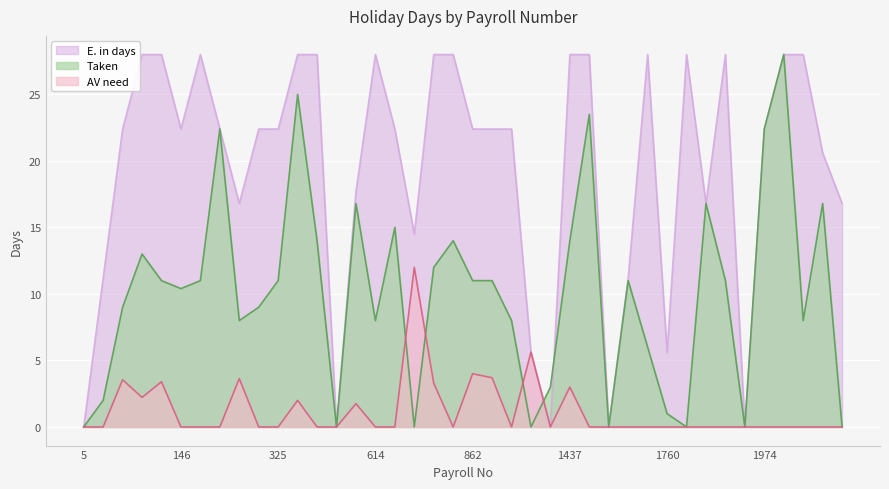

Which category has the lowest value in the E. in days series?

5